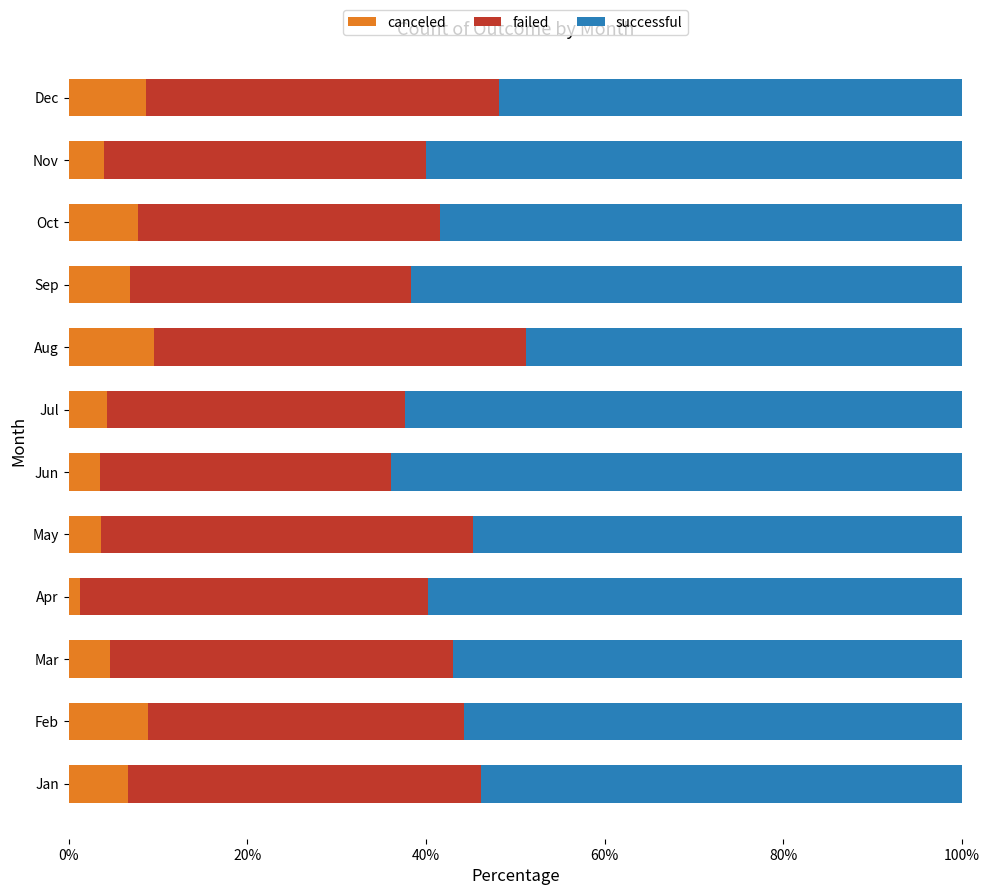

The canceled series shows 3.6 at May. True or false?

True